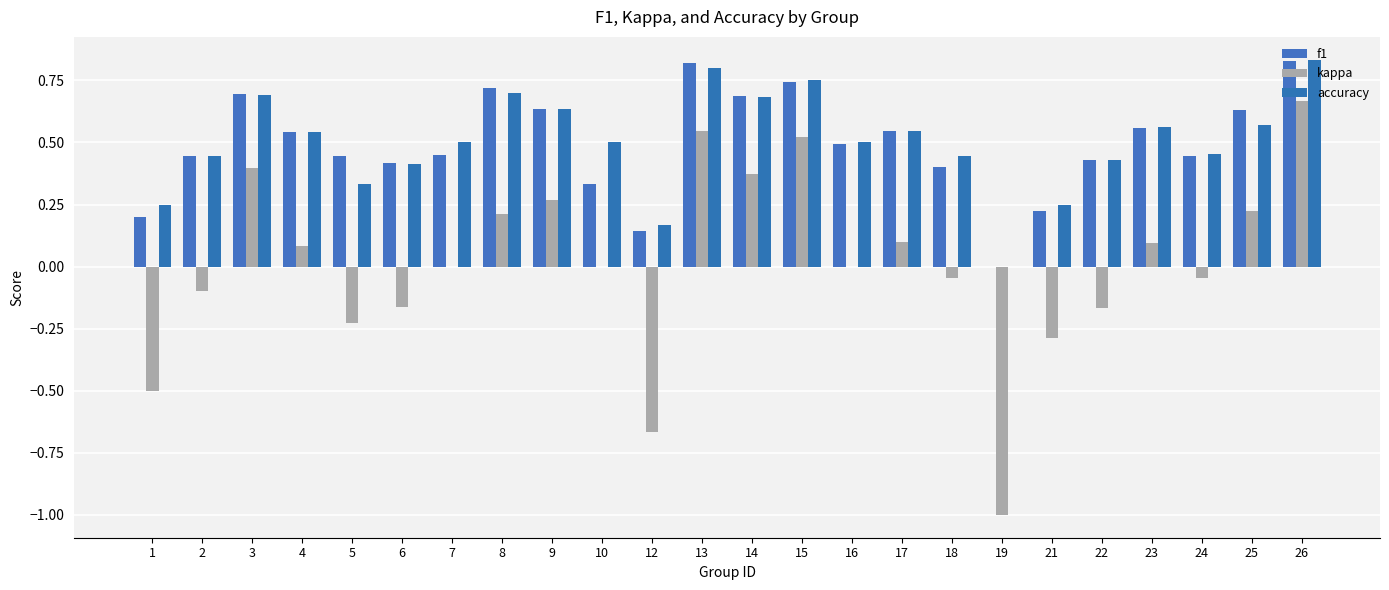

Is the value of accuracy at 15 greater than the value of kappa at 17?

Yes